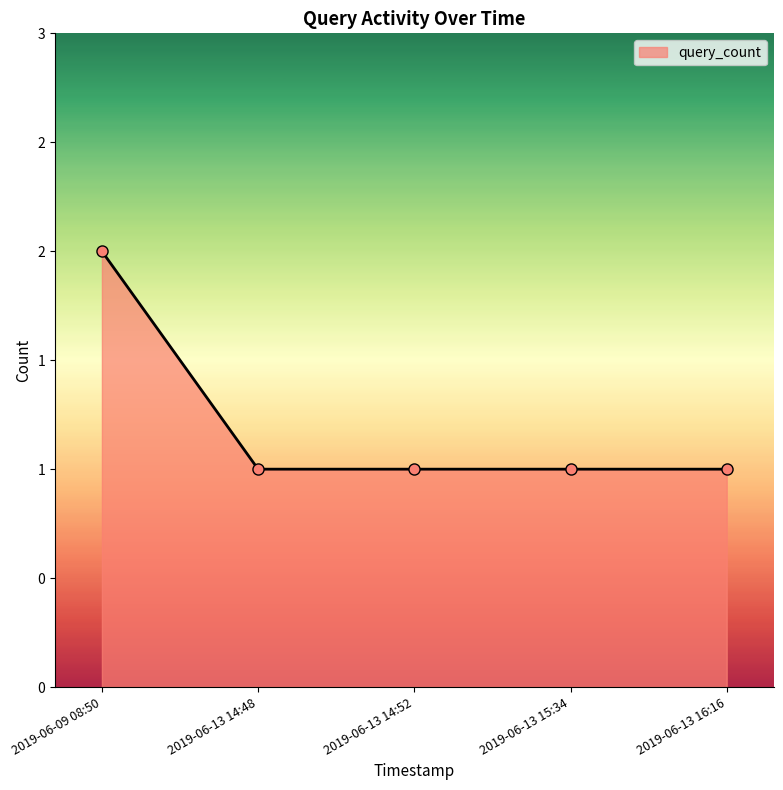

Does the chart have visible grid lines?

No